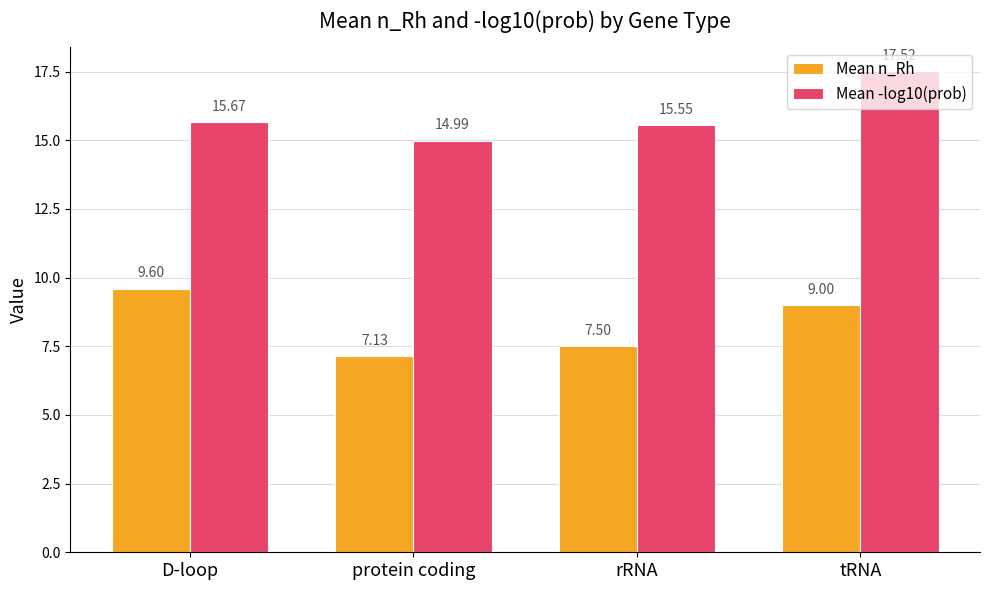

Rank the series by their average value, from lowest to highest.

Mean n_Rh, Mean -log10(prob)